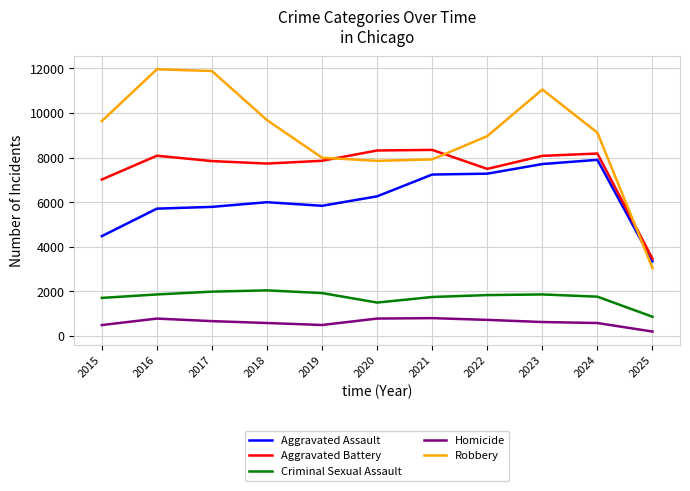

Which series has the largest range (max minus min)?

Robbery